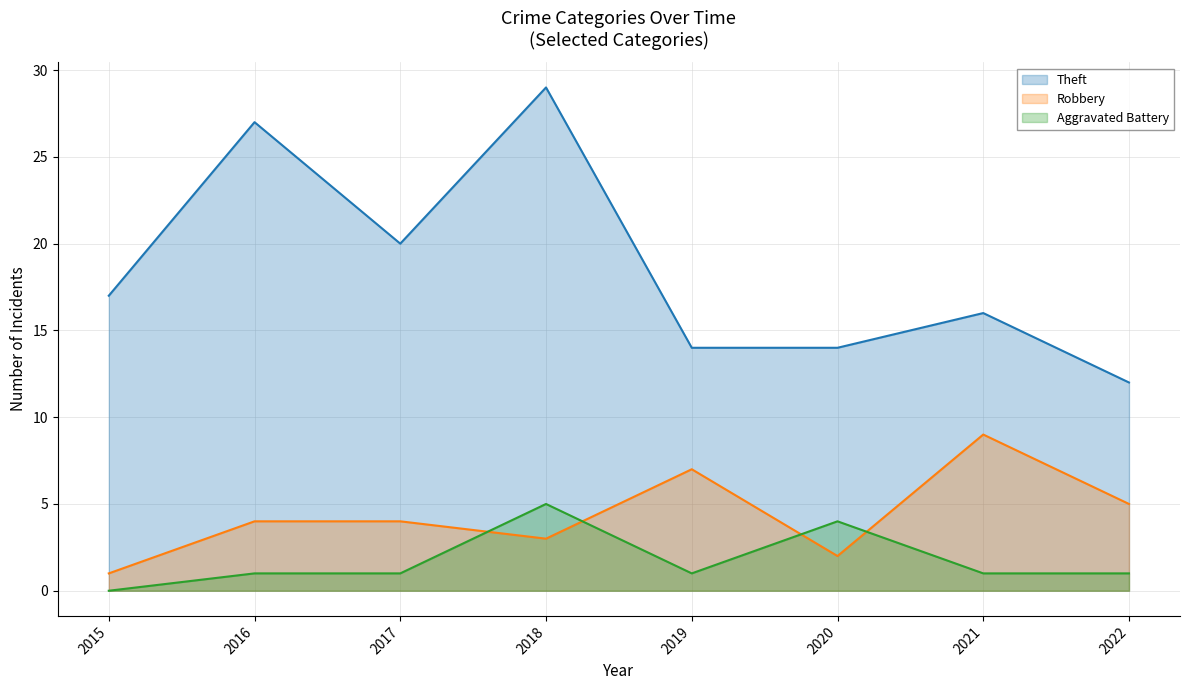

What are all the series names shown in the legend?

Theft, Robbery, Aggravated Battery